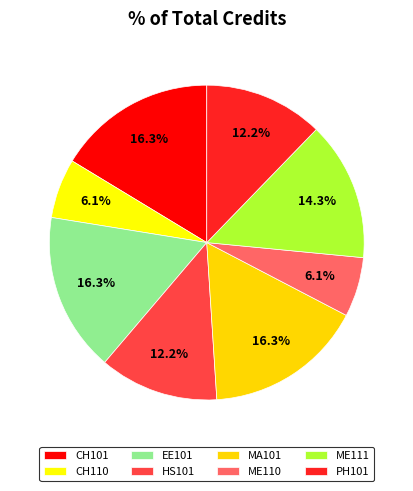

Count the number of slices in the pie.

8